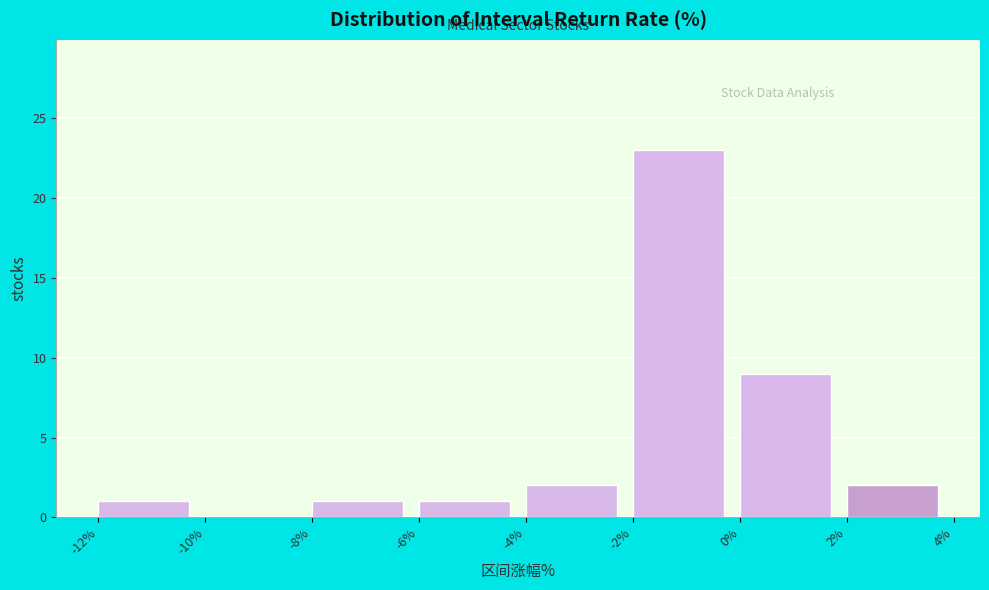

Which range on the x-axis has the tallest bar?

-2% to 0%